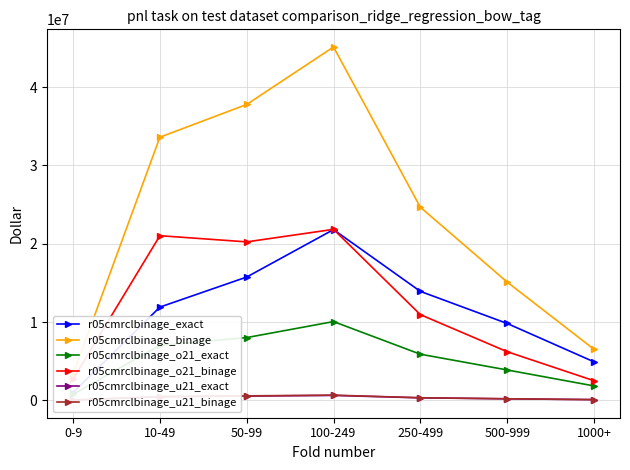

What is the lowest value of the r05cmrclbinage_u21_binage series?

38500